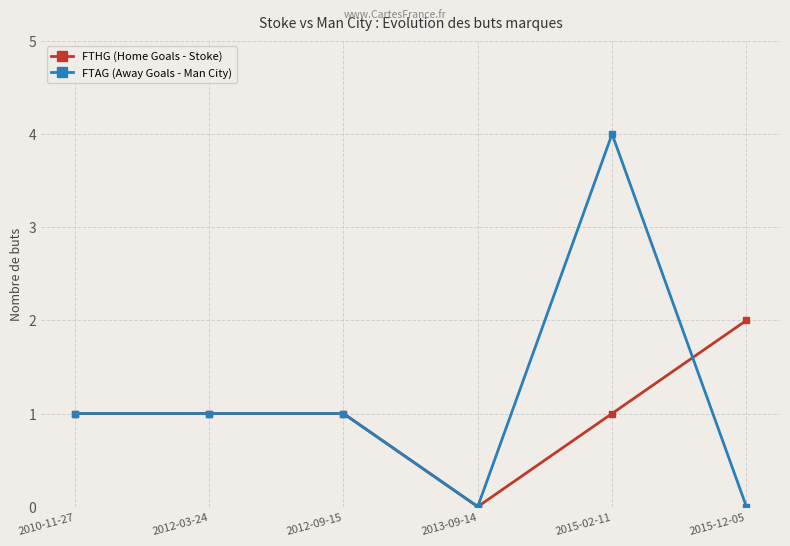

What is the label of the 4th point from the left?

2013-09-14